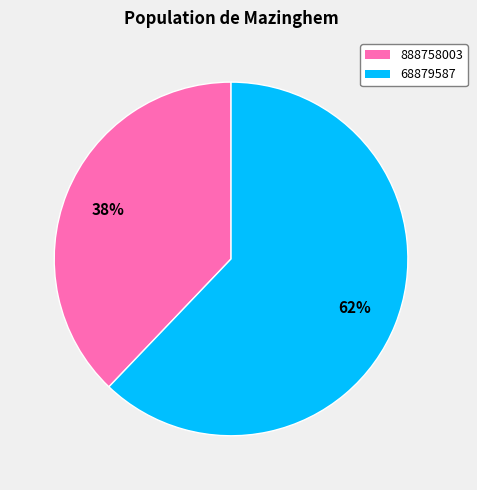

How many slices are in this pie chart?

2